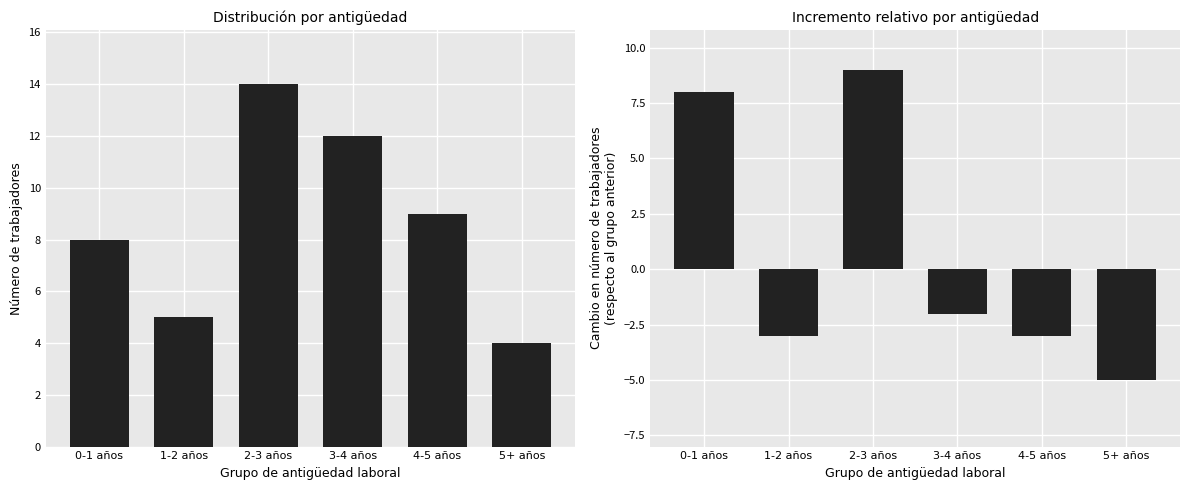

What is the sum of the Antigüedad (años) values at 3-4 años and 4-5 años?

21